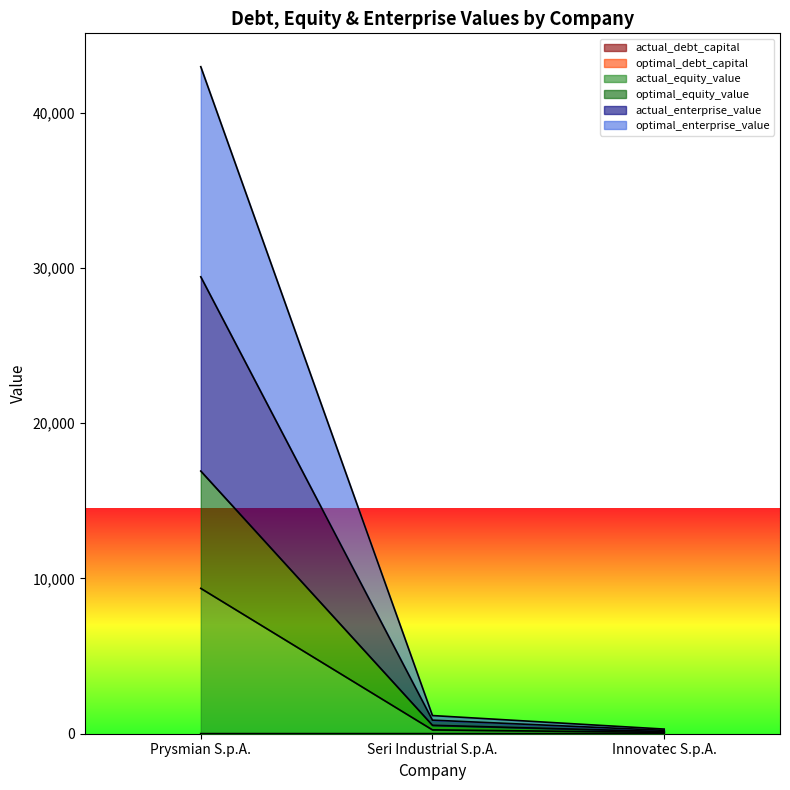

At which category is the sum across all series the highest?

Prysmian S.p.A.